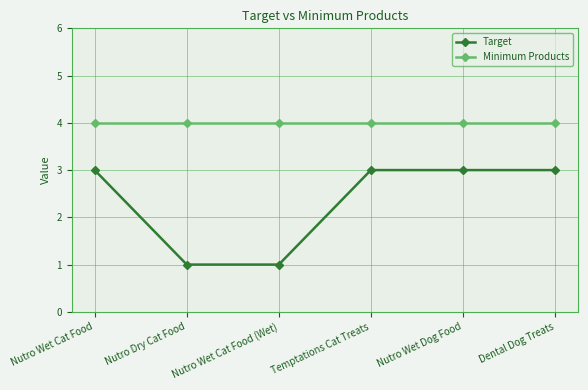

Which series has the largest total across all categories?

Minimum Products